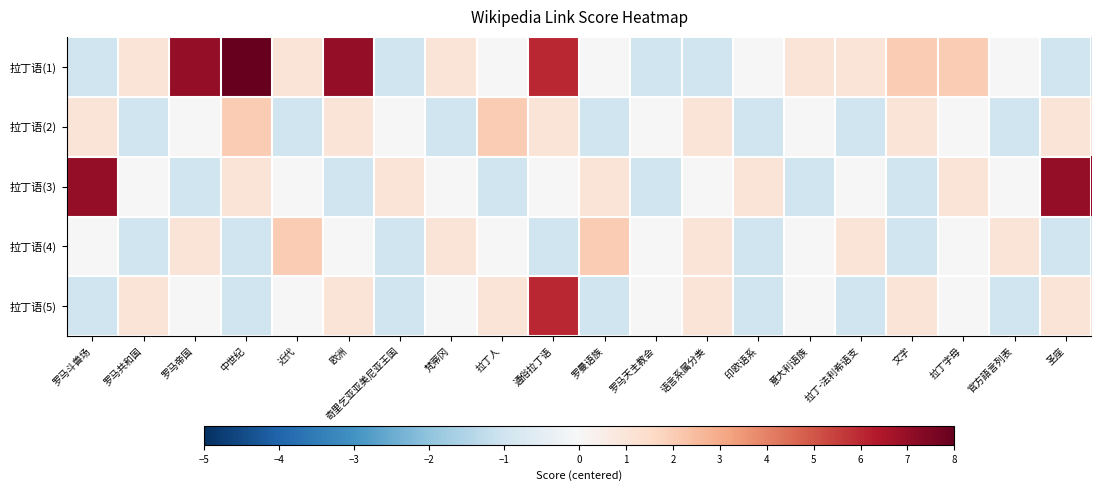

Rank the series at 罗马天主教会 from highest to lowest value.

拉丁语(2), 拉丁语(4), 拉丁语(5), 拉丁语(1), 拉丁语(3)